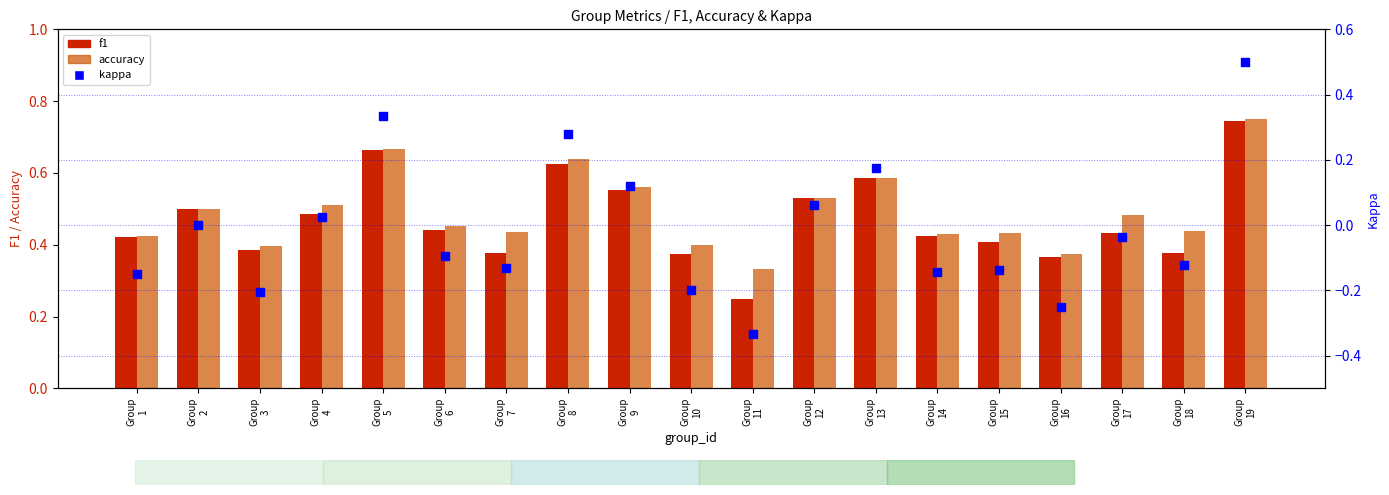

Which series reaches the maximum Y coordinate?

accuracy